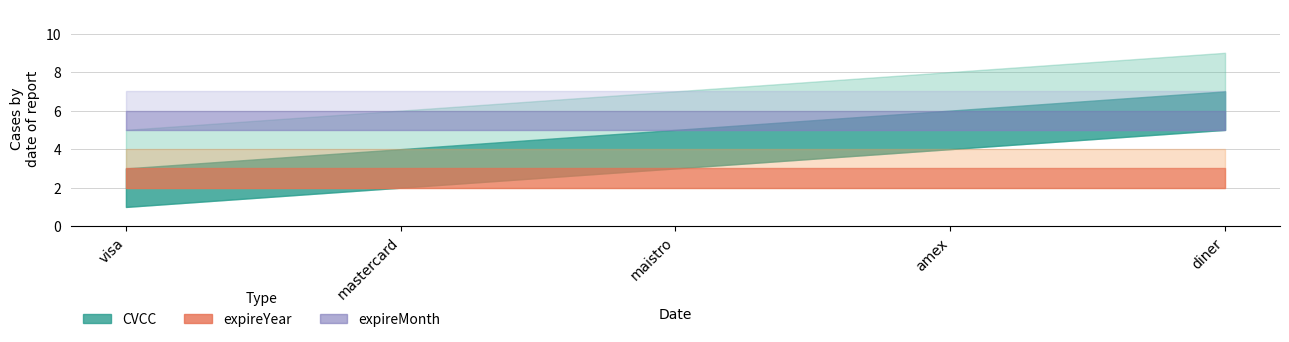

At which label is expireMonth closest to 6?

visa